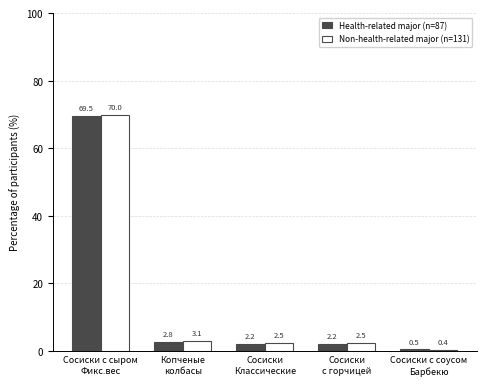

Which category has the lowest value in the Health-related major (n=87) series?

Сосиски с соусом
Барбекю